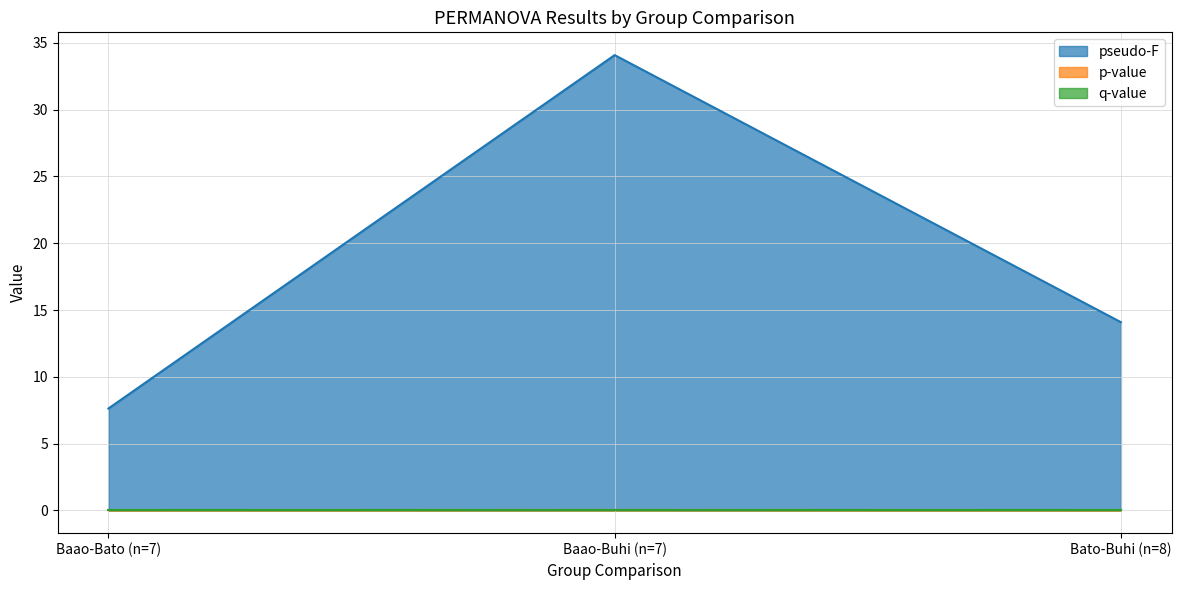

Does the chart display data point markers on the line(s)?

No